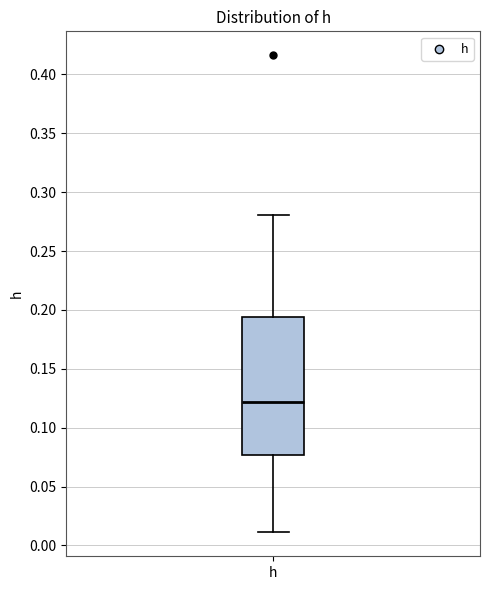

Transcribe this box plot: give where the median line is, the range the box spans, and where the two whiskers end, as read against the y-axis. The values are not printed on the chart, so give them approximately, as read against the axis.

median 0.120, box 0.075 to 0.195, whiskers 0.010 to 0.280